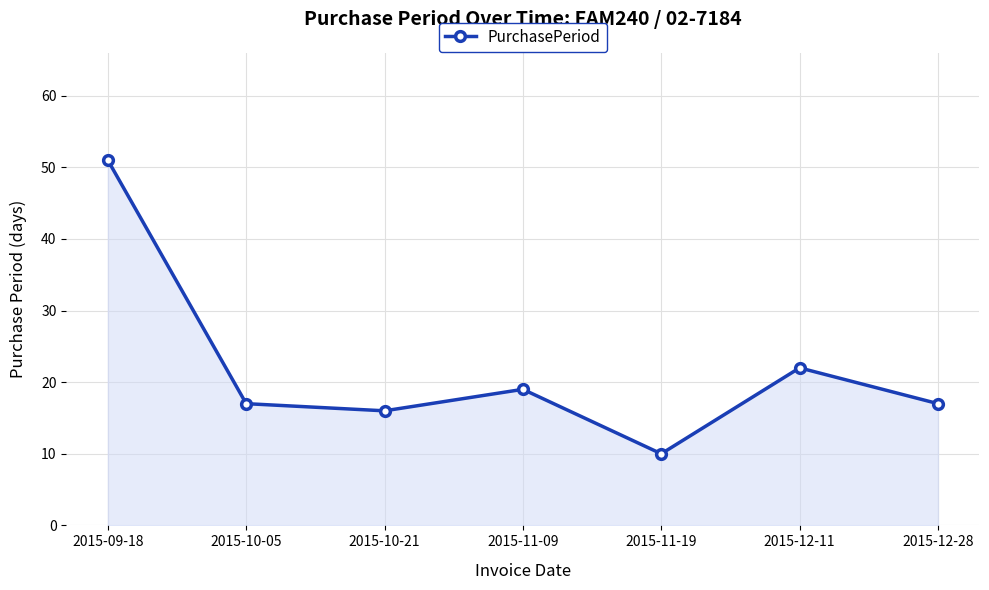

True or false: the data shows 30 at 2015-12-28.

False